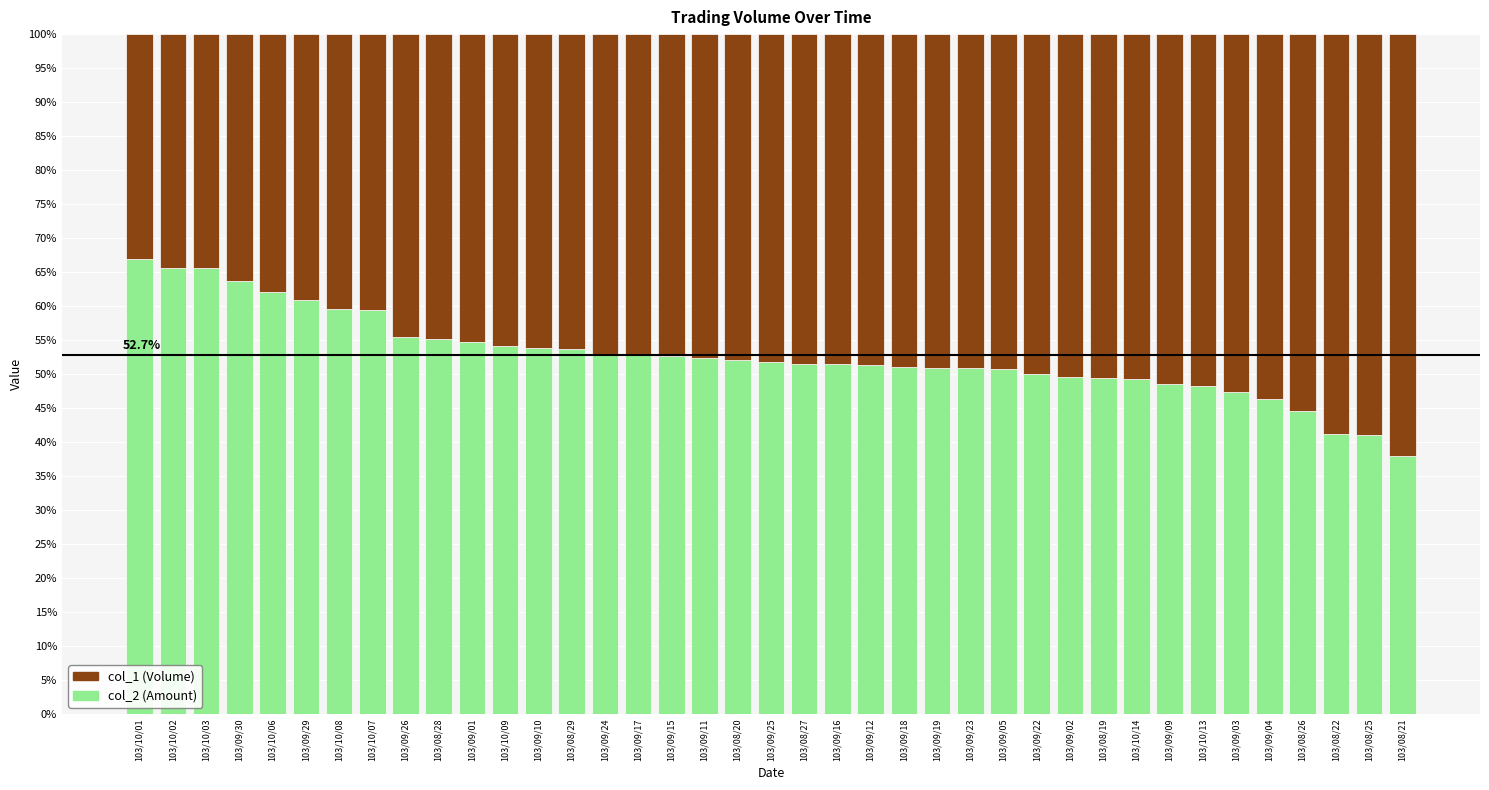

What is the total value across all series at 103/09/24?

100.0